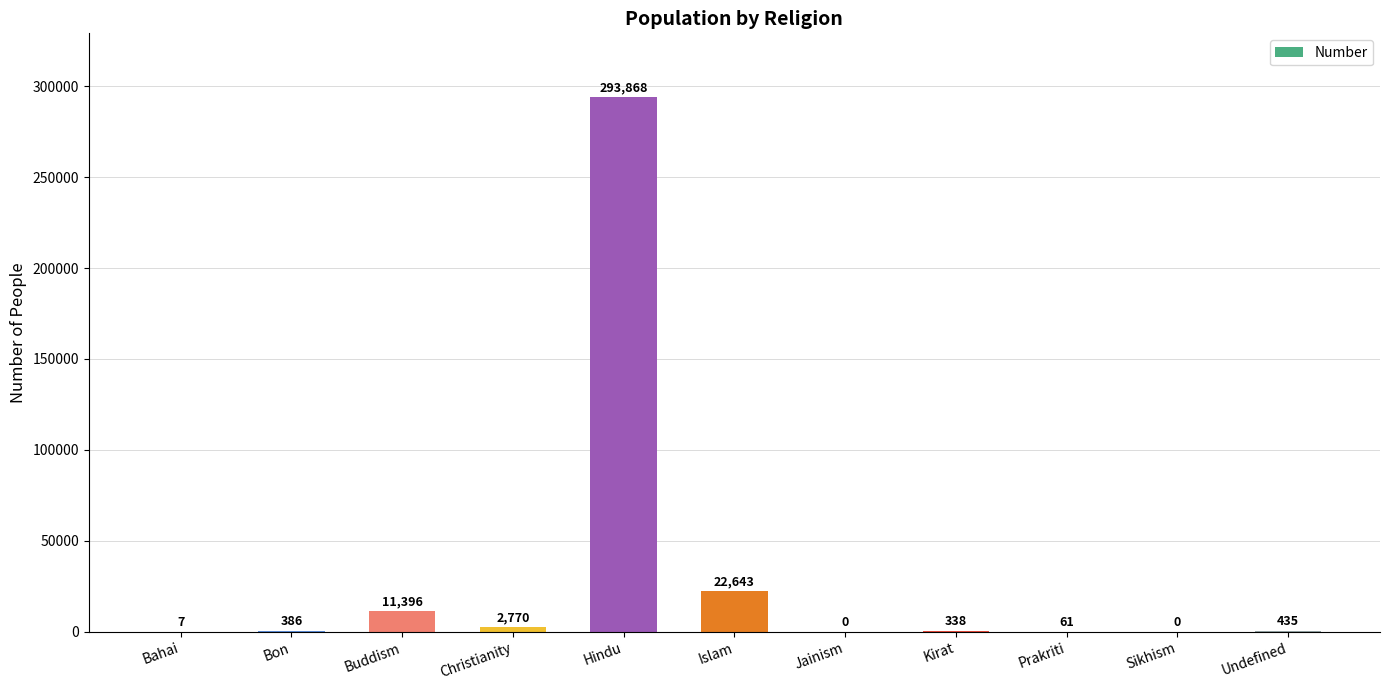

What is the difference between the values at Christianity and Hindu?

291098